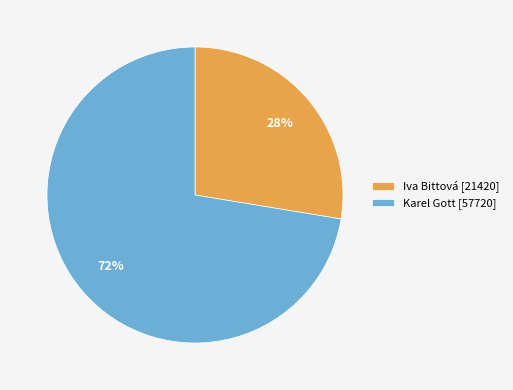

The Karel Gott [57720] slice represents 72% of the pie. True or false?

True